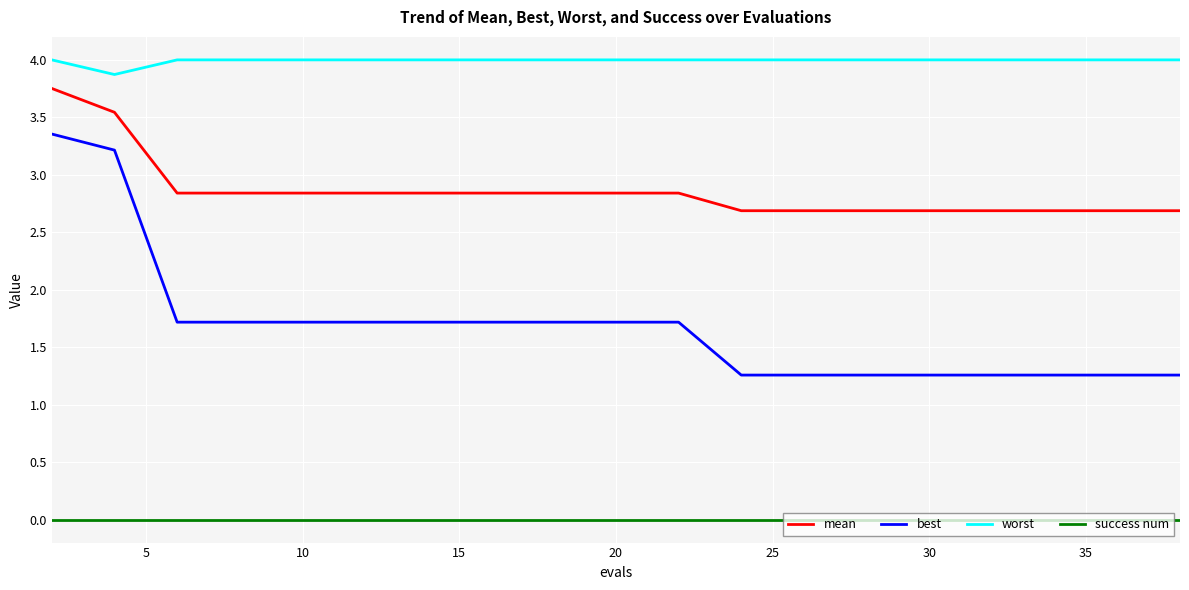

True or false: success num and best intersect in this chart.

False